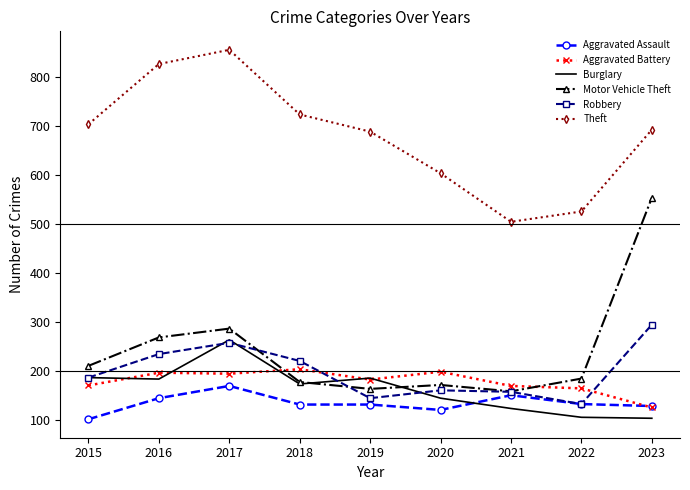

What is the spread (max minus min) of values at 2017?

686